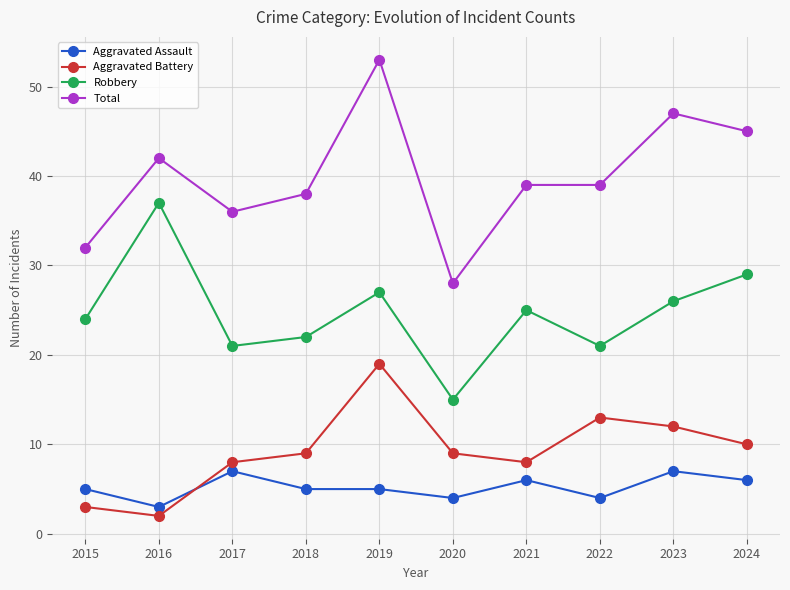

How many lines are shown in the chart?

4